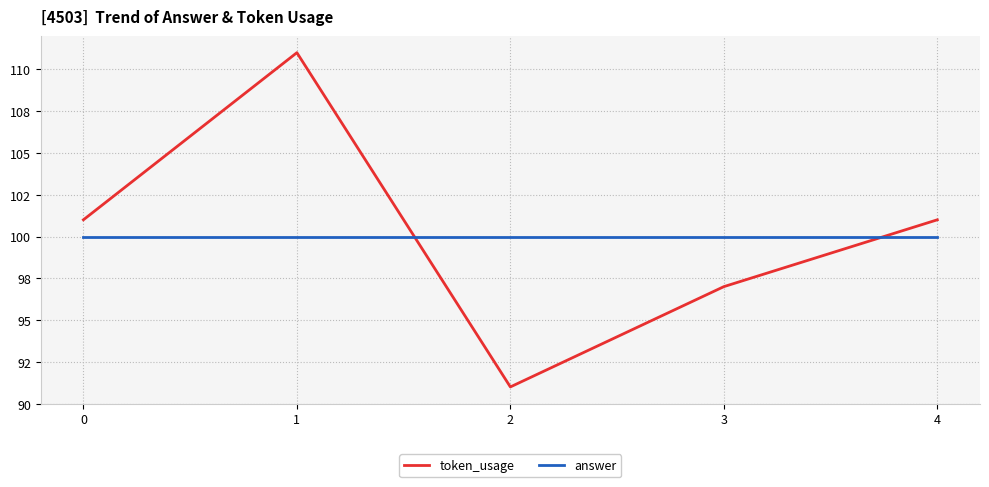

What are all the series names shown in the legend?

token_usage, answer